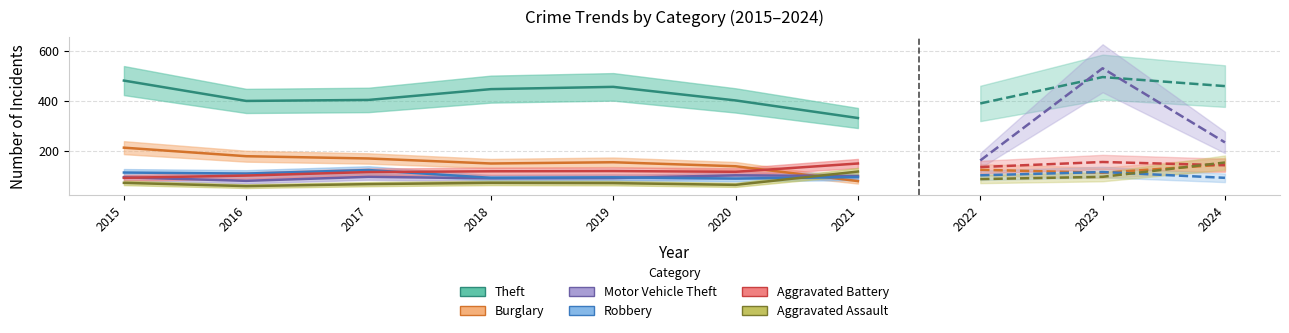

In Motor Vehicle Theft, how many points are higher than both neighbors (excluding endpoints)?

2